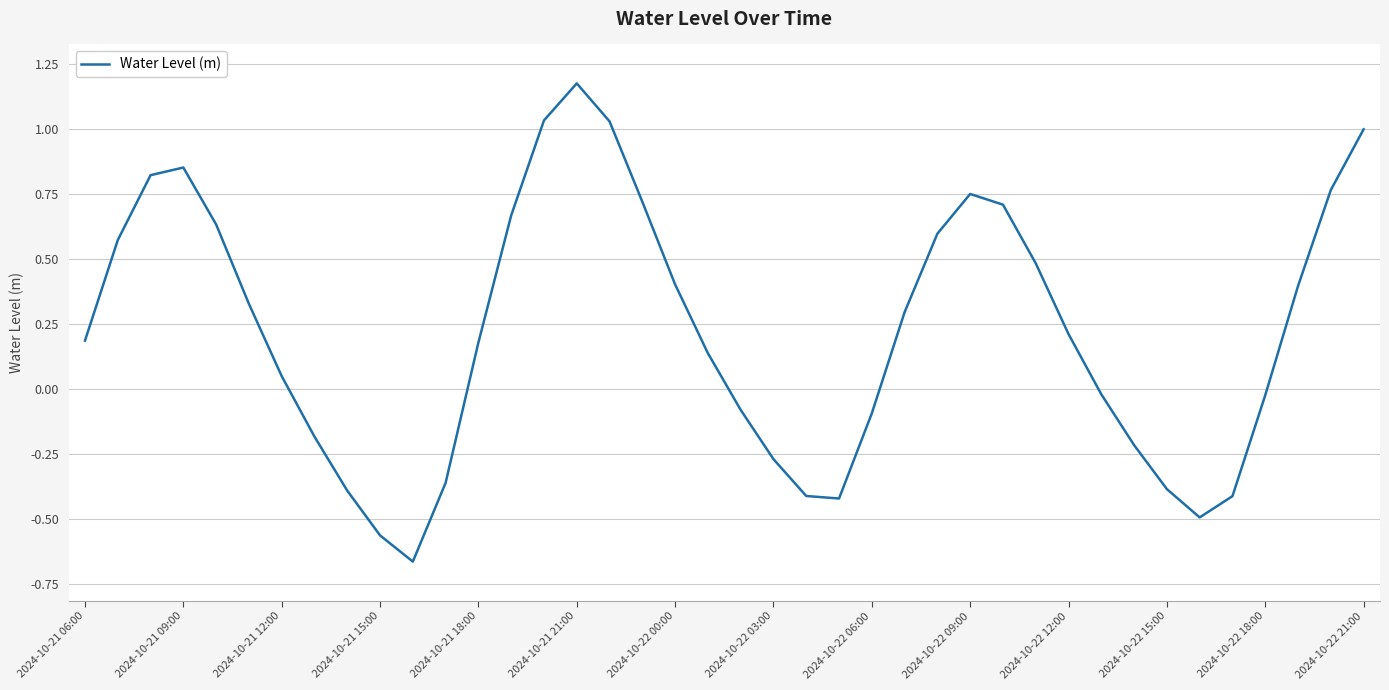

What is the difference between the maximum and minimum values?

1.8